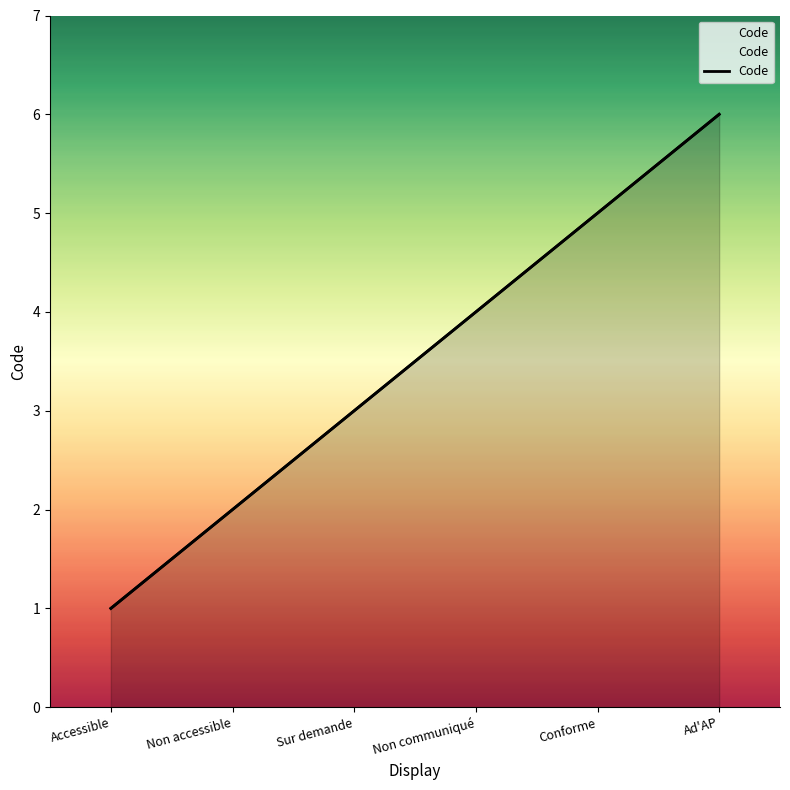

Where does the data first go above 4?

Conforme